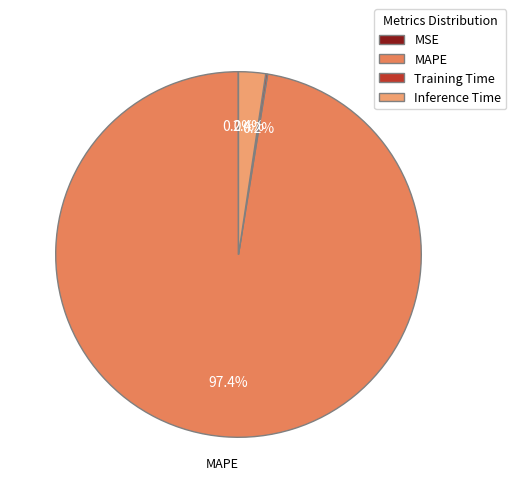

What portion of the pie excludes MAPE?

2.6%